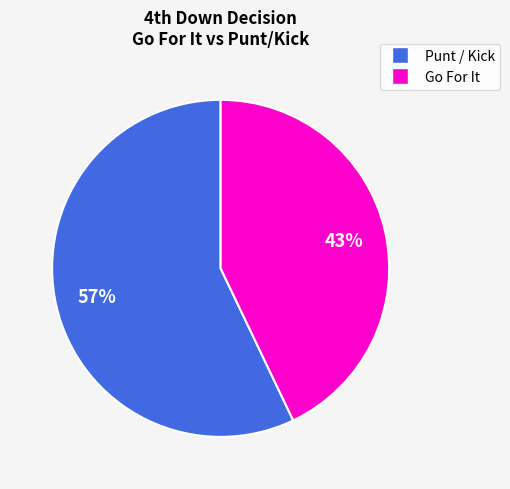

To the nearest percent, what is the average slice percentage?

50%